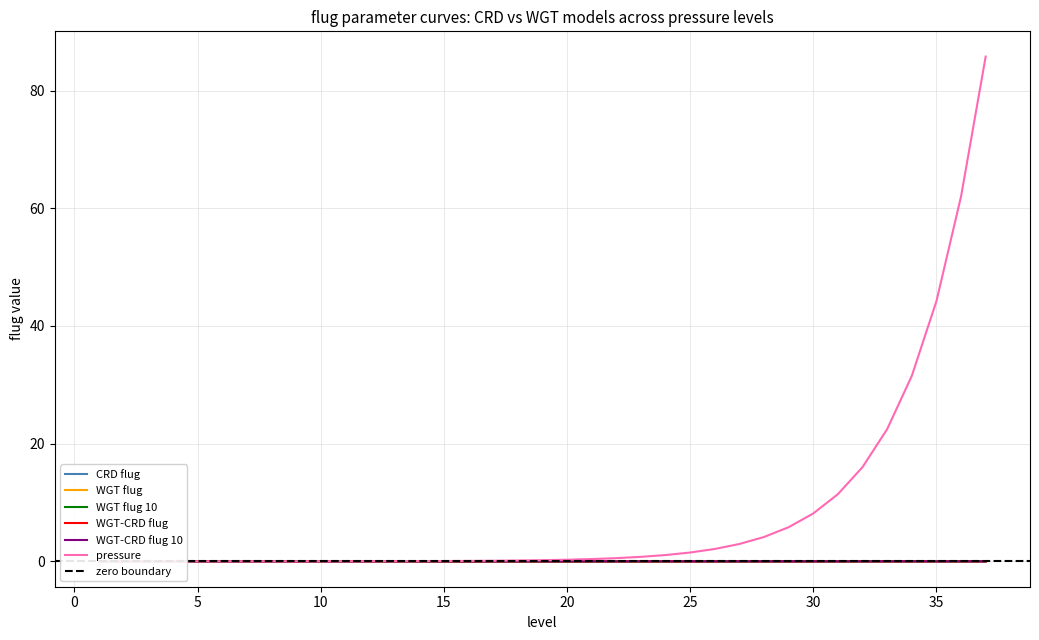

What is the difference between the maximum and minimum values in the pressure series?

85.8